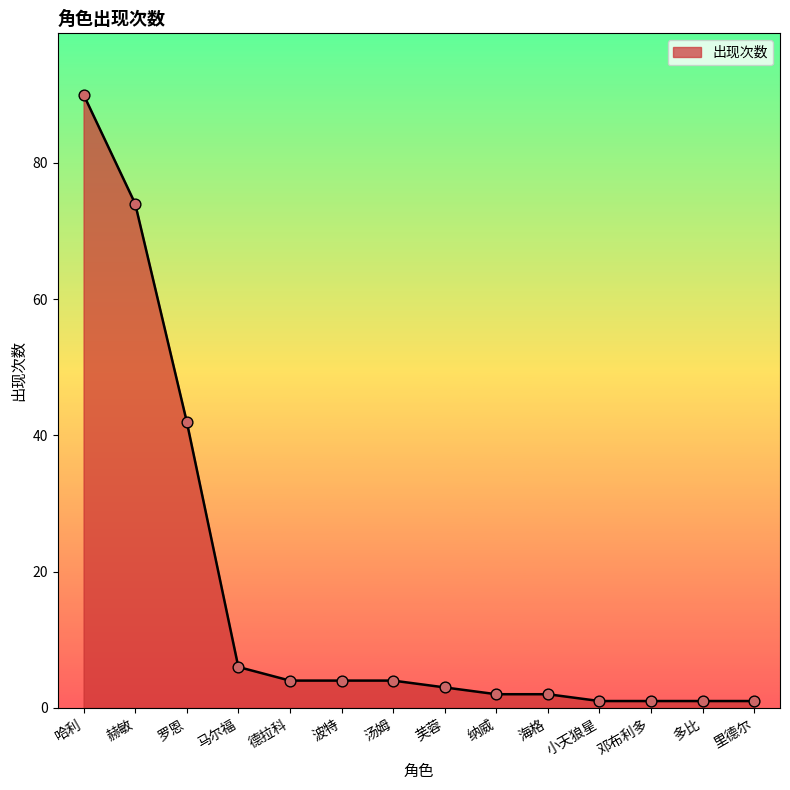

Between 多比 and 汤姆, which is larger?

汤姆